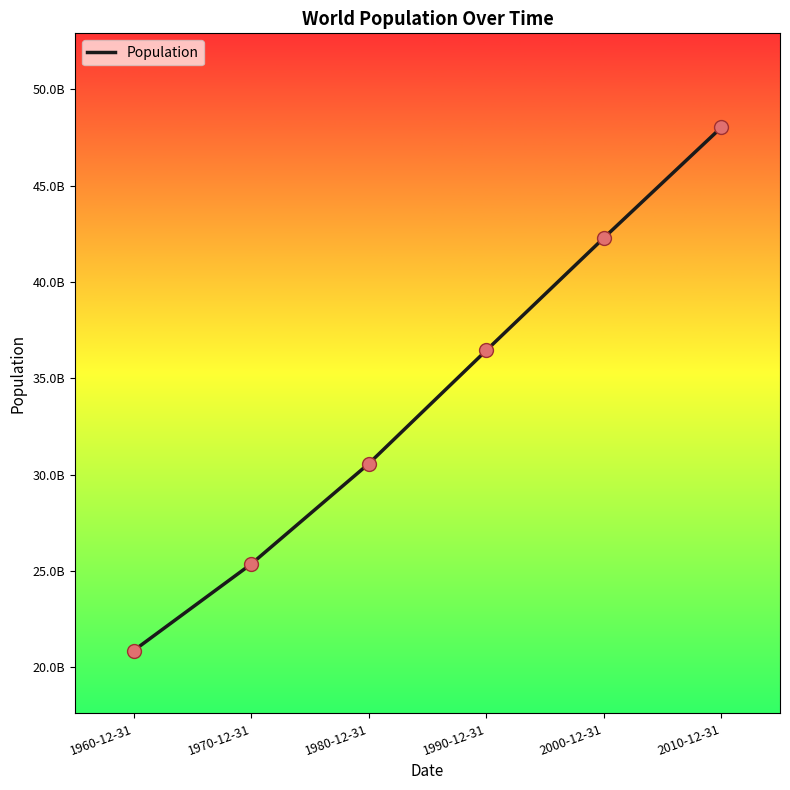

What is the change in value from 1980-12-31 to 2000-12-31?

+11713640000